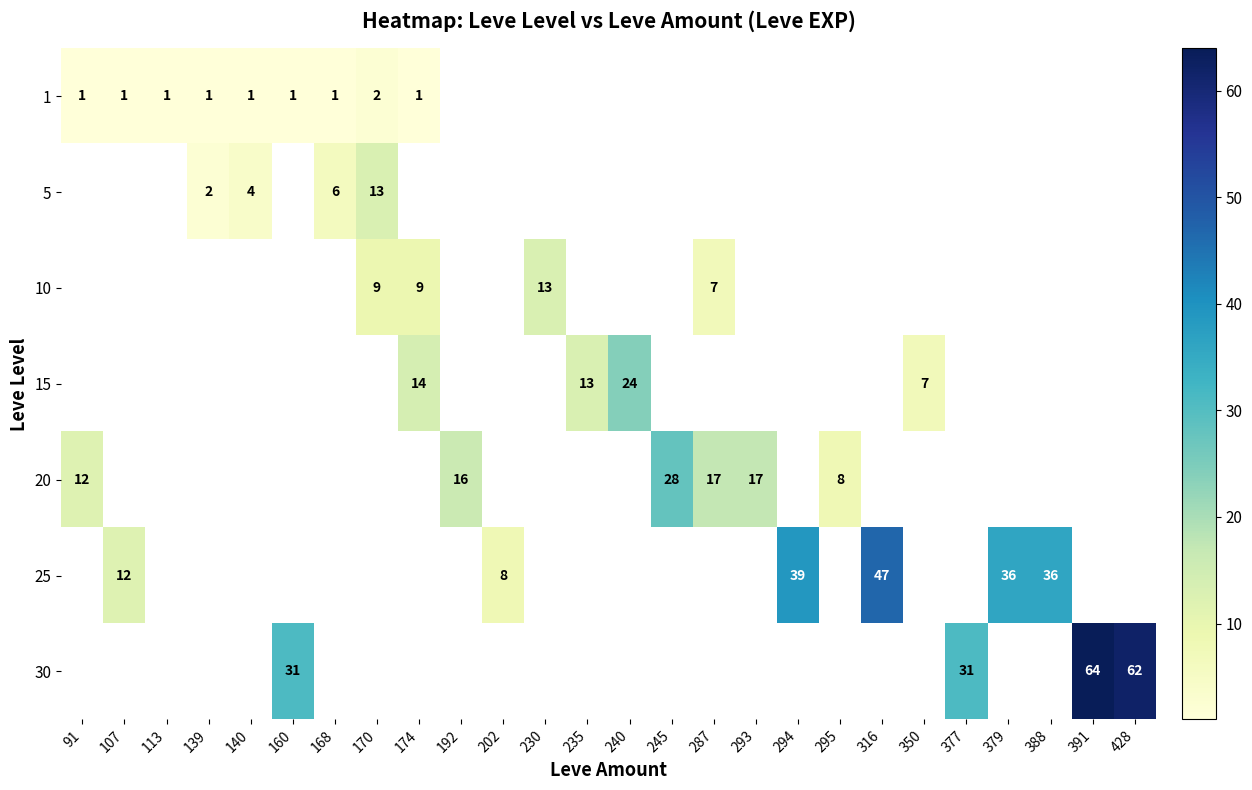

True or false: 20 has a value of 6 at 293.

False